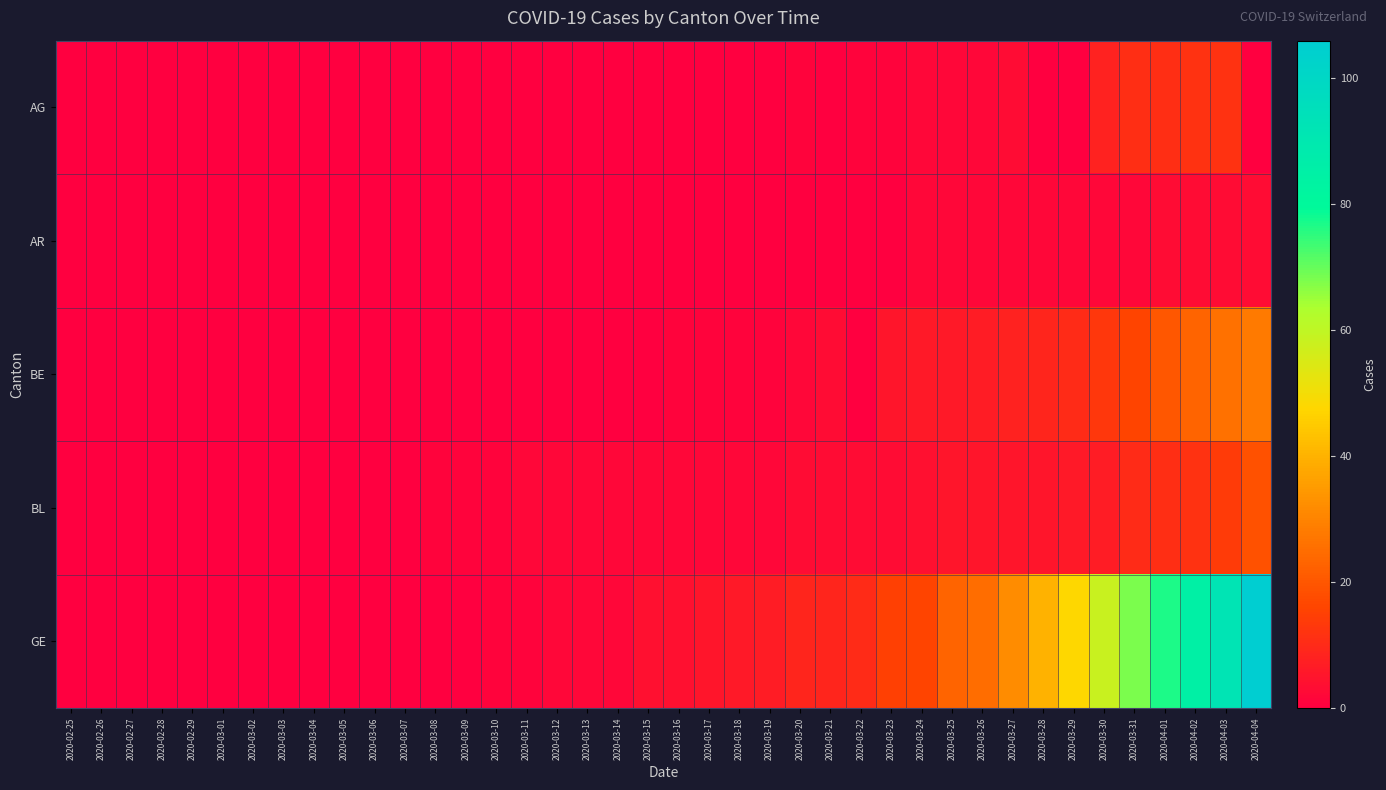

What is the greatest value displayed?

106